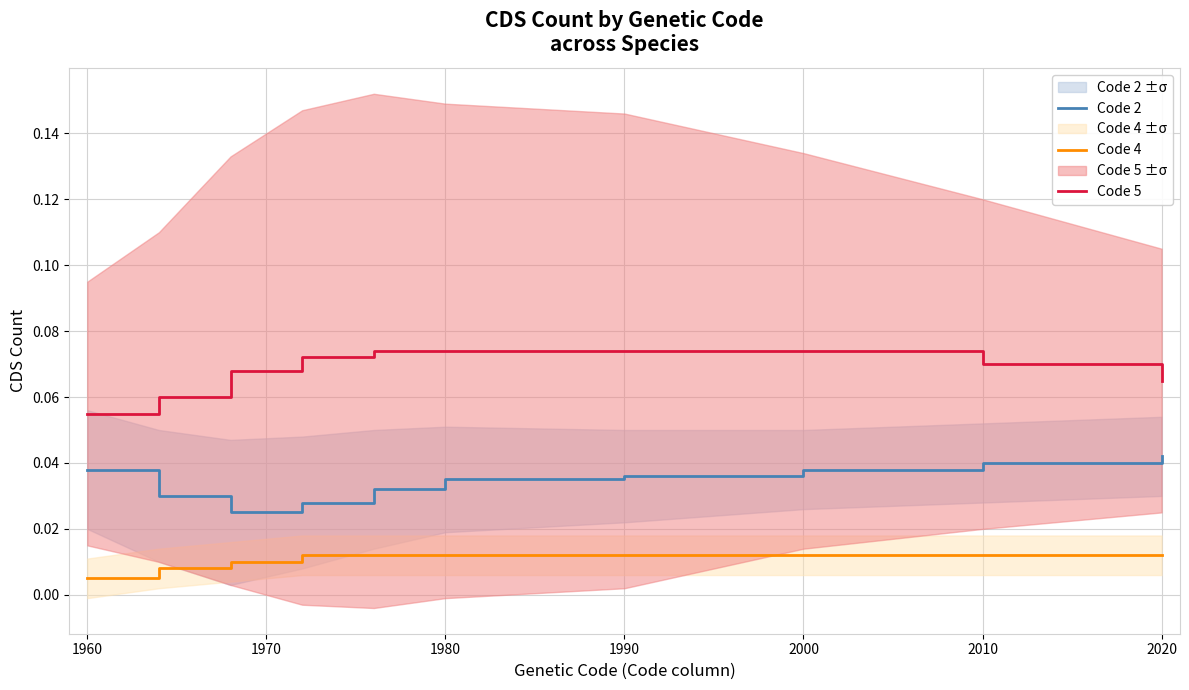

Rank the series by their maximum value, from lowest to highest.

Code 4, Code 2, Code 5